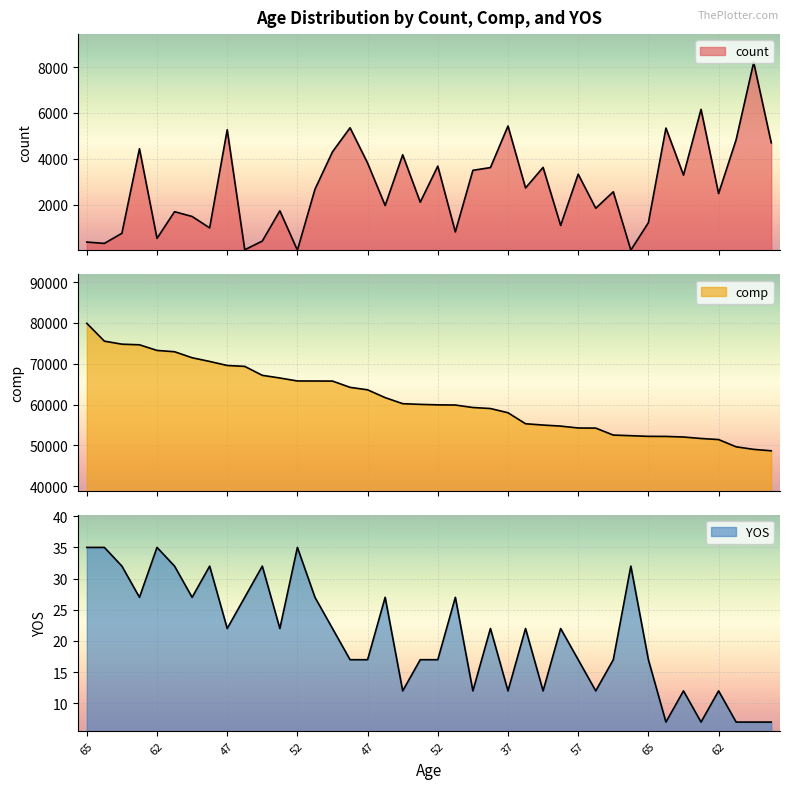

At how many categories does at least one series exceed 44805?

40